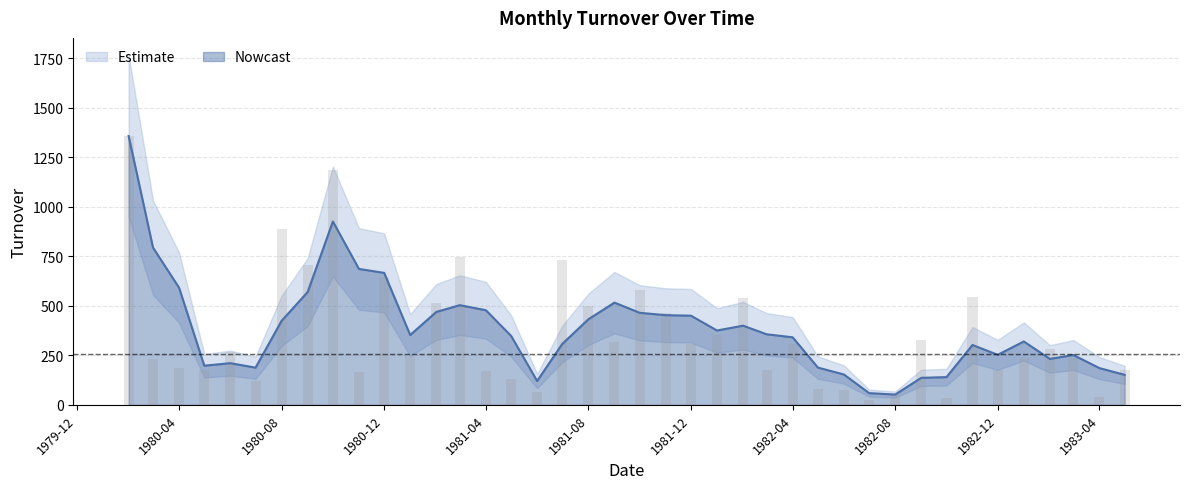

What is the sum of all values?

14366.6